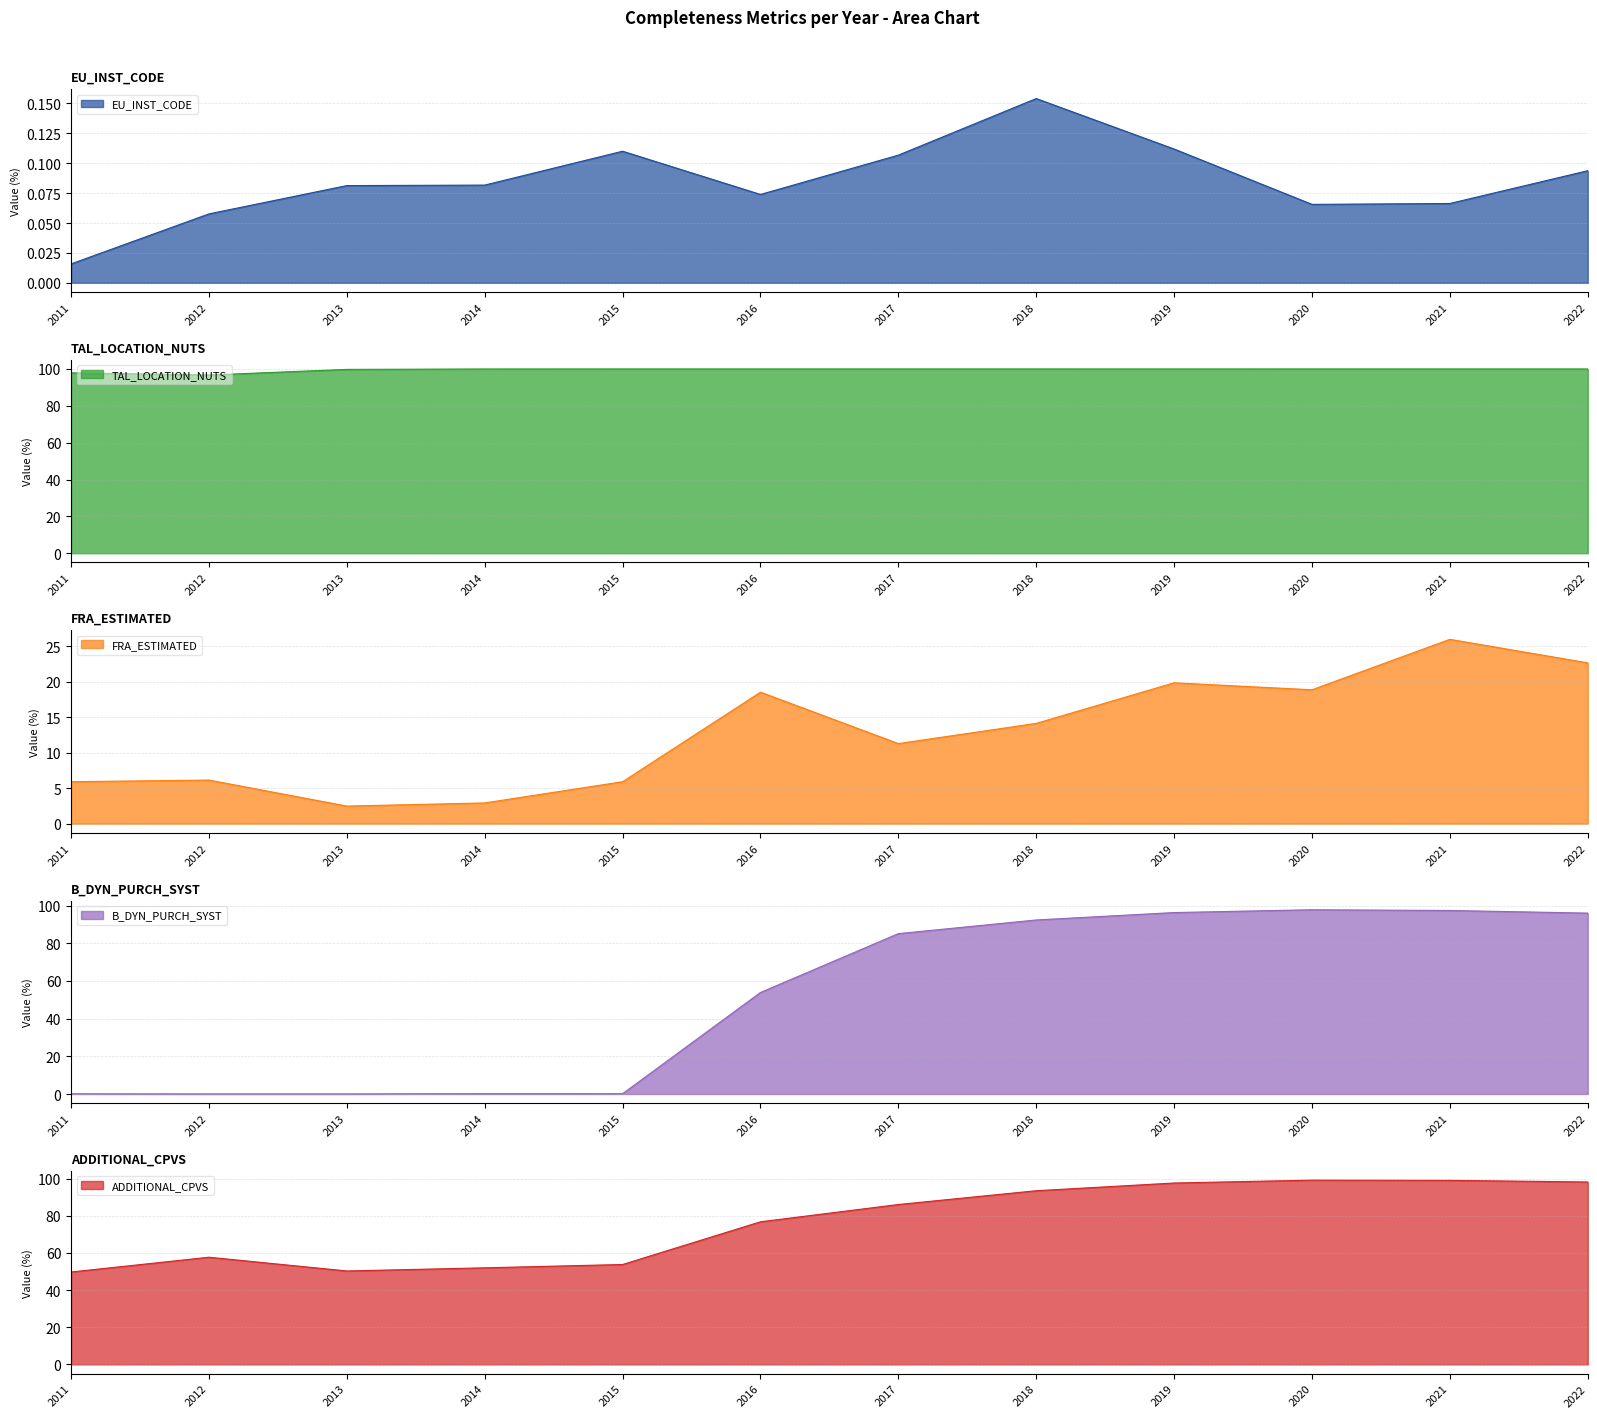

How many interior local valleys does the EU_INST_CODE series have?

2